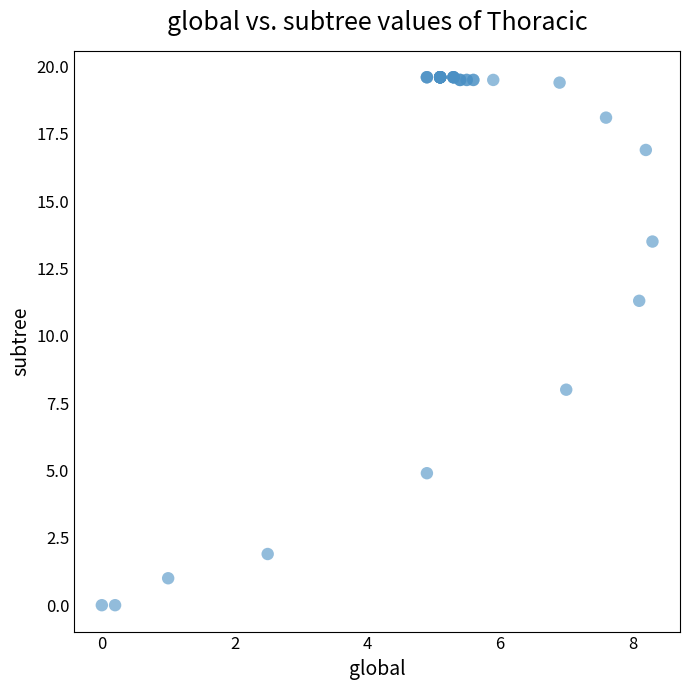

What Y value in the scatter plot is closest to 9?

8.0